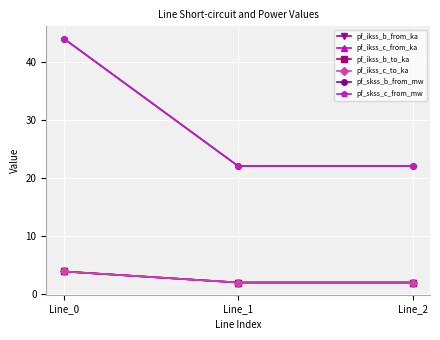

Does the chart have visible grid lines?

Yes